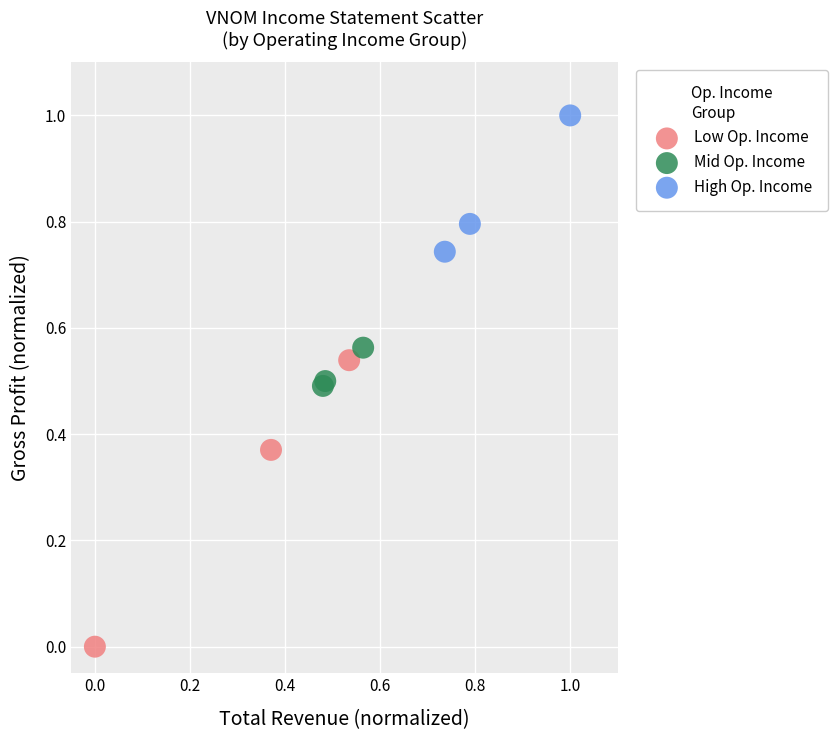

Which series contains the highest Y value?

High Op. Income